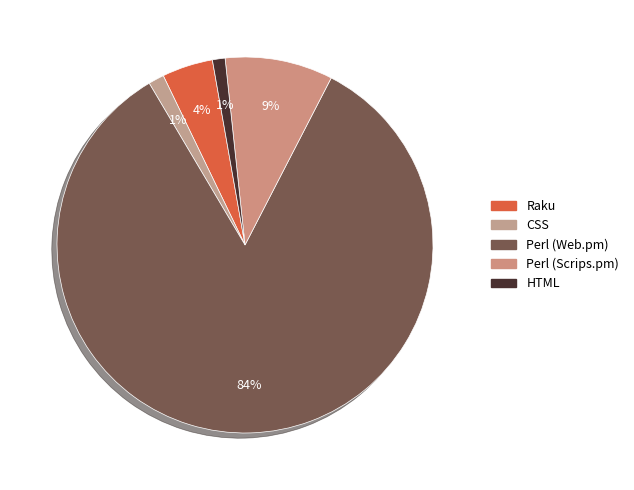

Does any single category account for the majority?

Yes